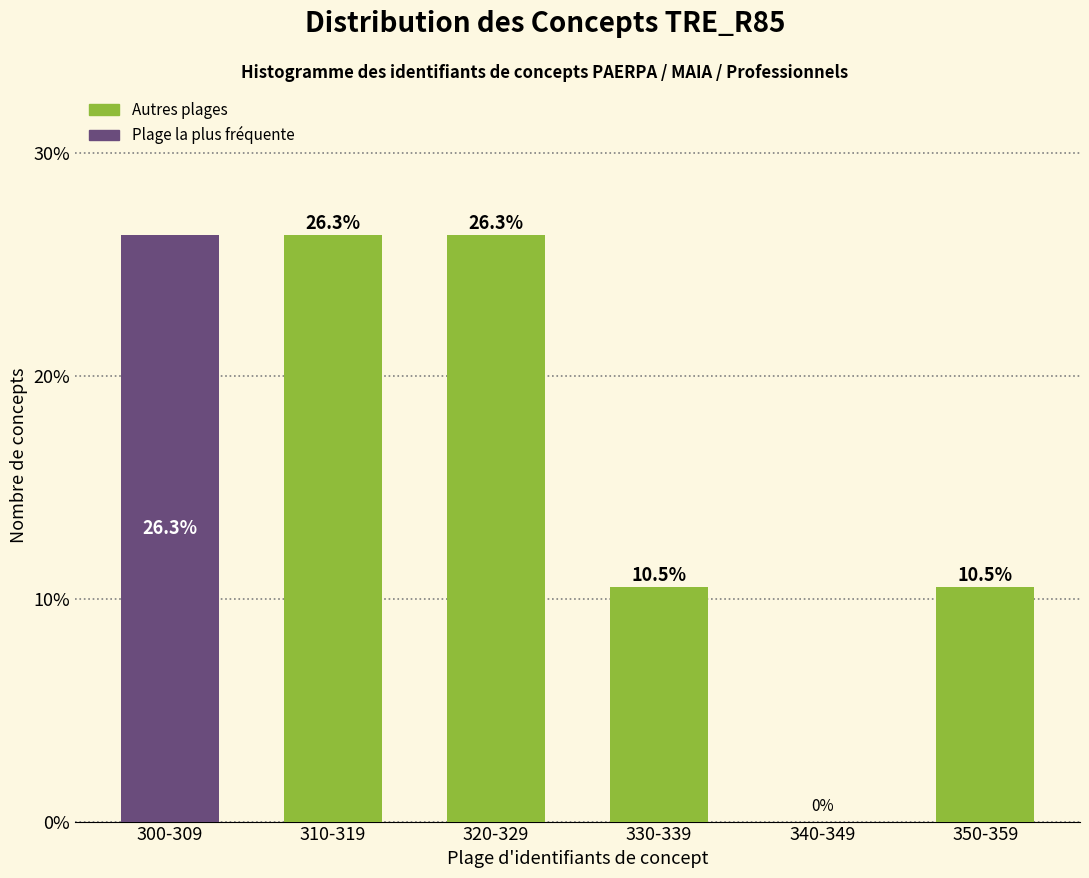

Reading right to left, list all the values displayed in this chart.

350-359=10.5	340-349=0.0	330-339=10.5	320-329=26.3	310-319=26.3	300-309=26.3